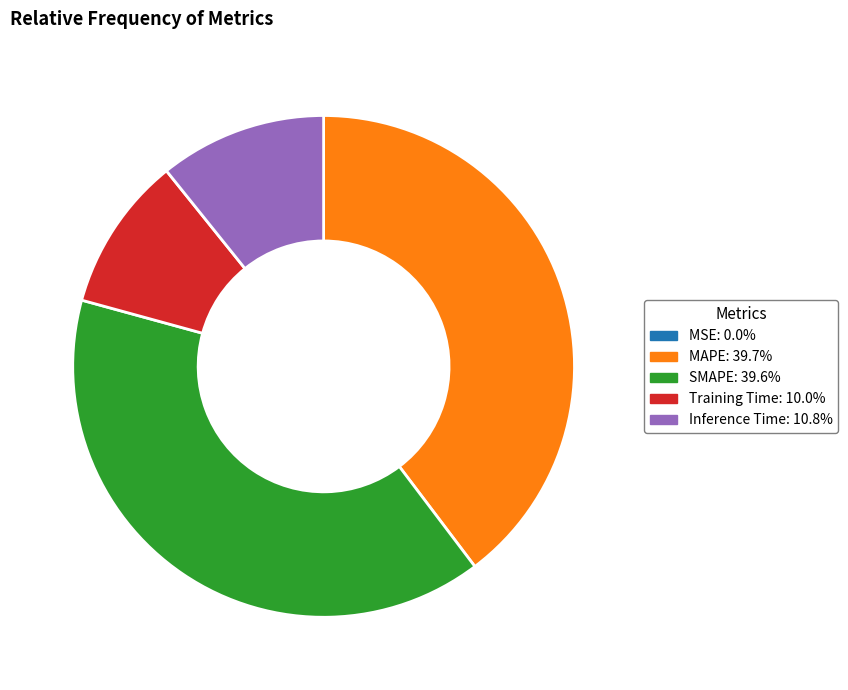

Is it true that Training Time is 10% of the pie?

True